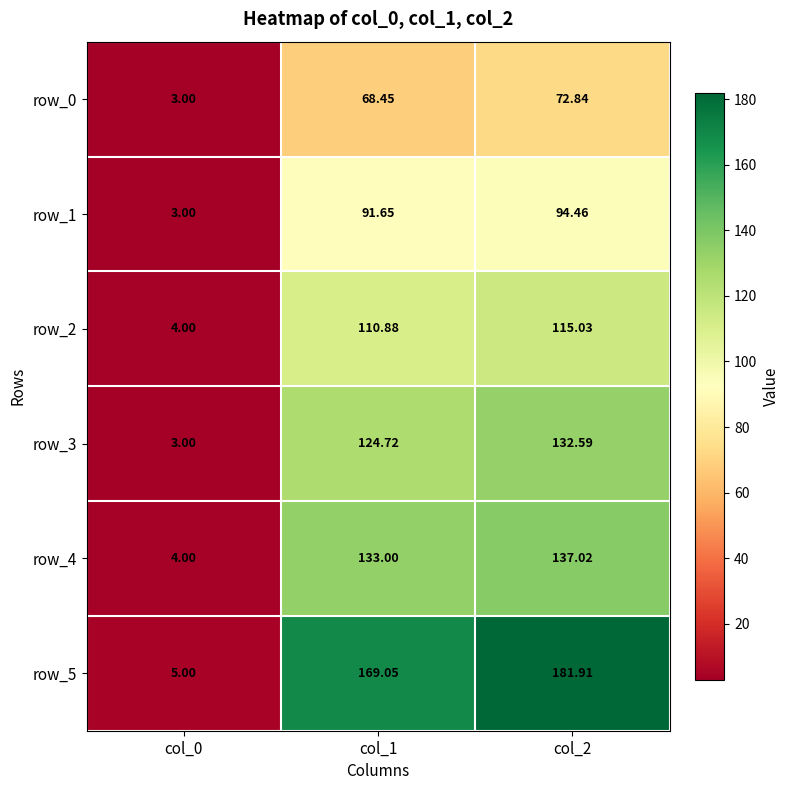

What is the lowest value of the row_5 series?

5.0